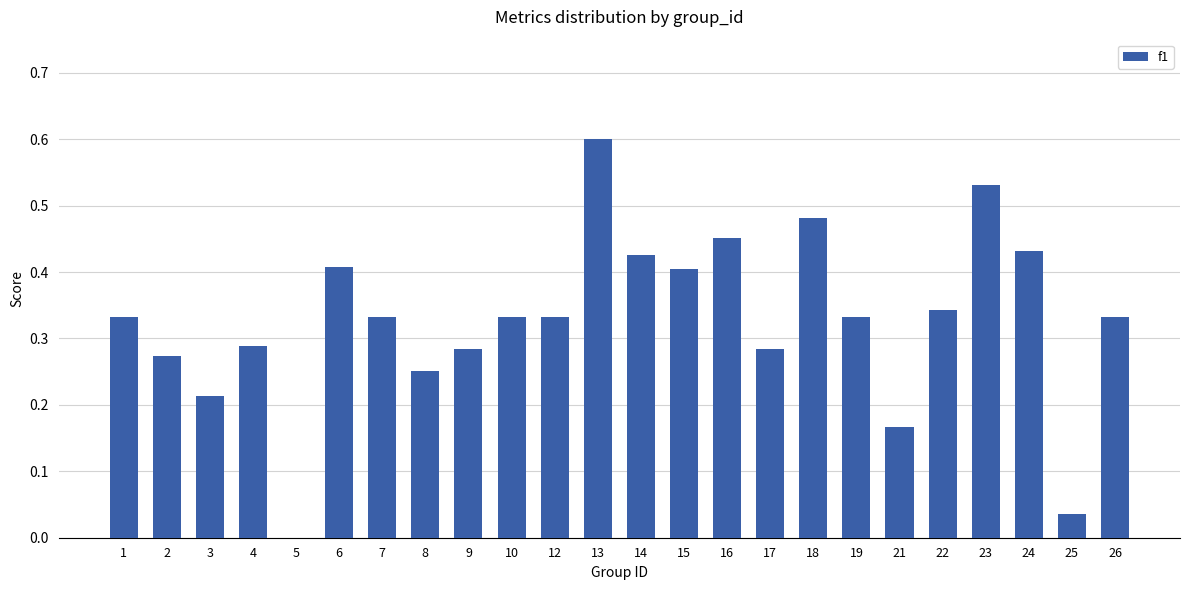

Which label corresponds to the largest value in the chart?

13